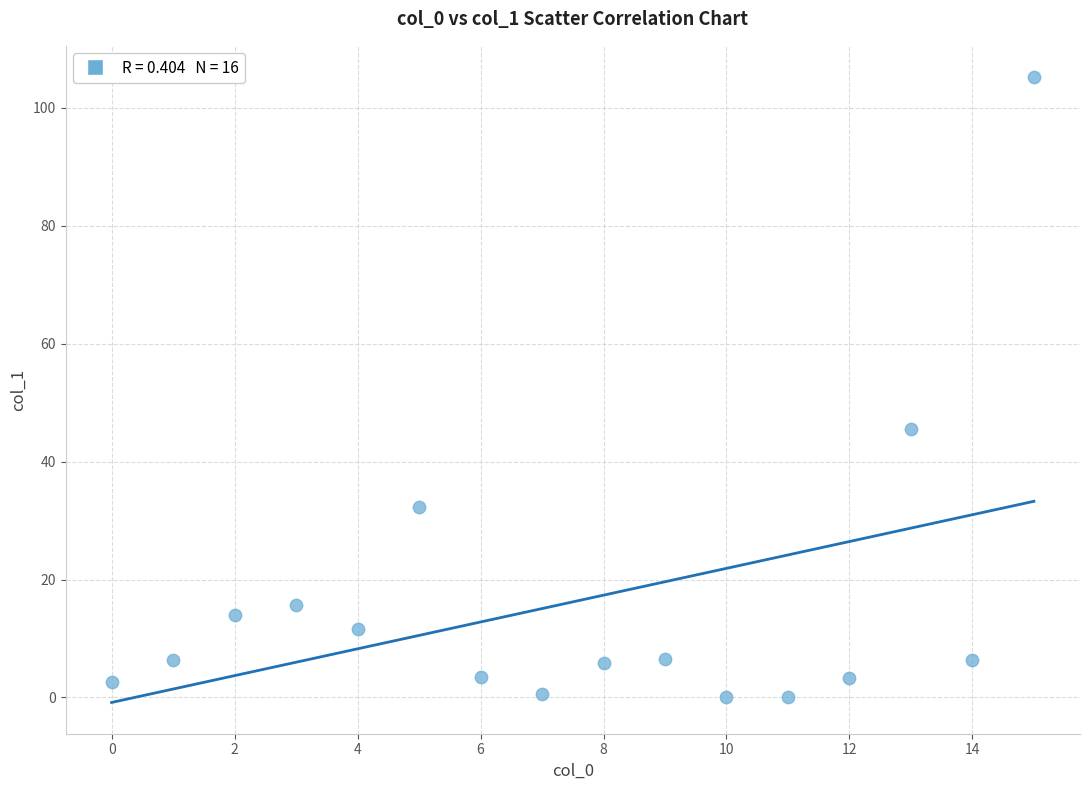

What Y value in the scatter plot is closest to 52?

45.6